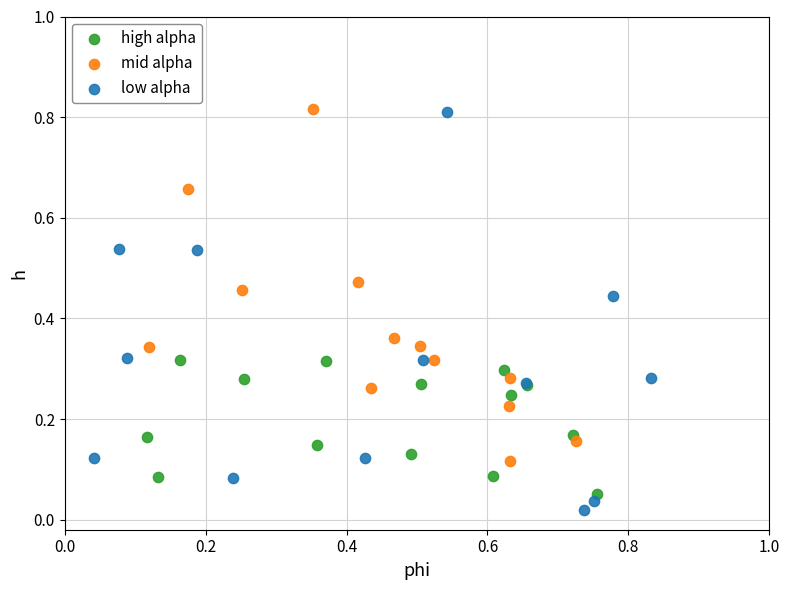

Which series contains the lowest Y value?

low alpha